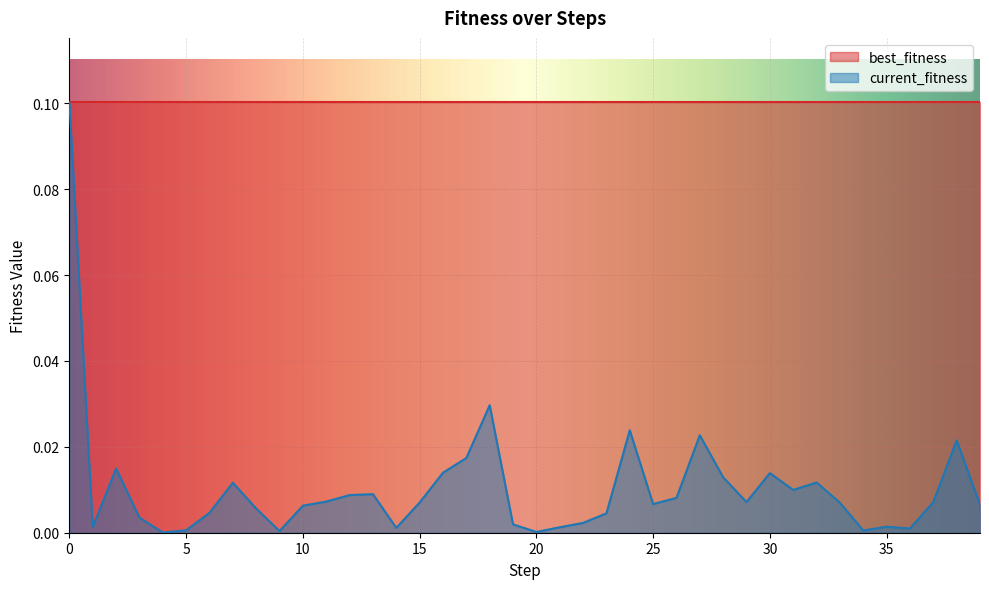

True or false: the data shows 0.0 at 33.

False